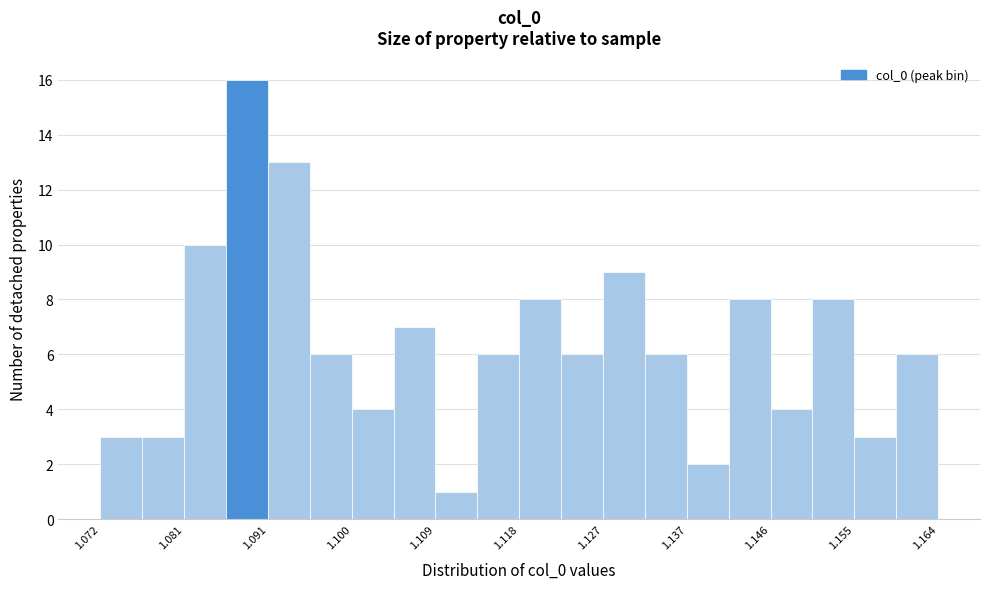

Reading left to right, list every bar in this chart as the range it spans on the x-axis followed by its height. Neither the bar edges nor the heights are printed on the chart, so give them approximately, as read against the axes.

1.072 to 1.077: 3
1.077 to 1.081: 3
1.081 to 1.086: 10
1.086 to 1.091: 16
1.091 to 1.095: 13
1.095 to 1.100: 6
1.100 to 1.104: 4
1.104 to 1.109: 7
1.109 to 1.114: 1
1.114 to 1.118: 6
1.118 to 1.123: 8
1.123 to 1.127: 6
1.127 to 1.132: 9
1.132 to 1.137: 6
1.137 to 1.141: 2
1.141 to 1.146: 8
1.146 to 1.150: 4
1.150 to 1.155: 8
1.155 to 1.160: 3
1.160 to 1.164: 6